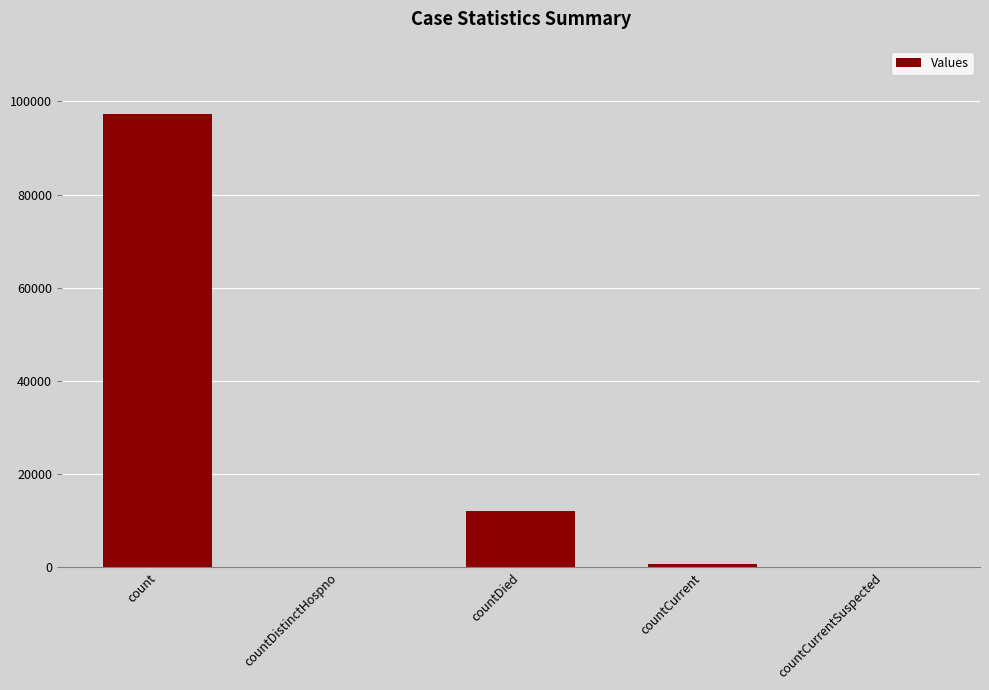

What is the sum of all values?

110111